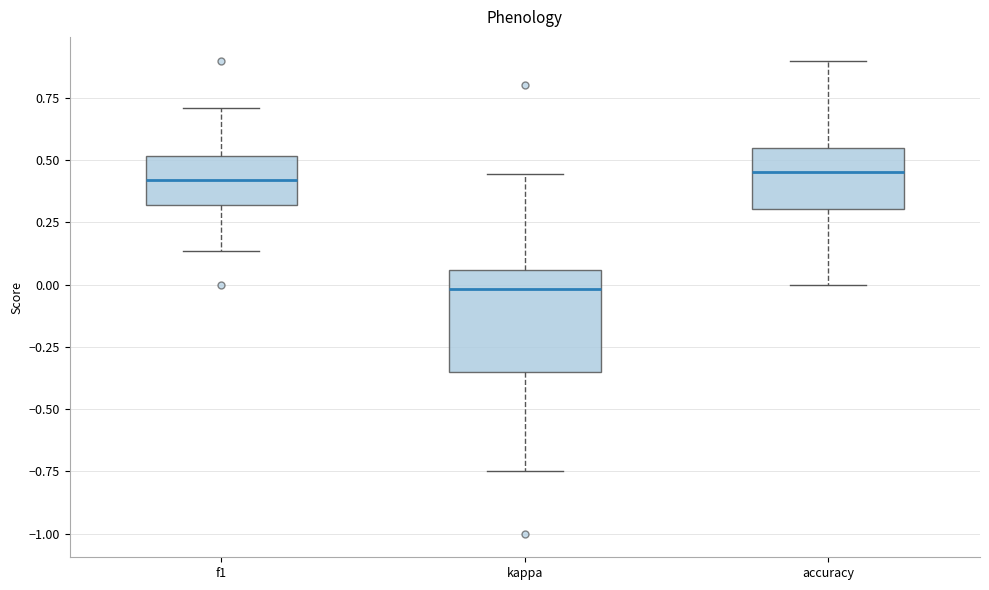

Which box's median line is the lowest?

kappa